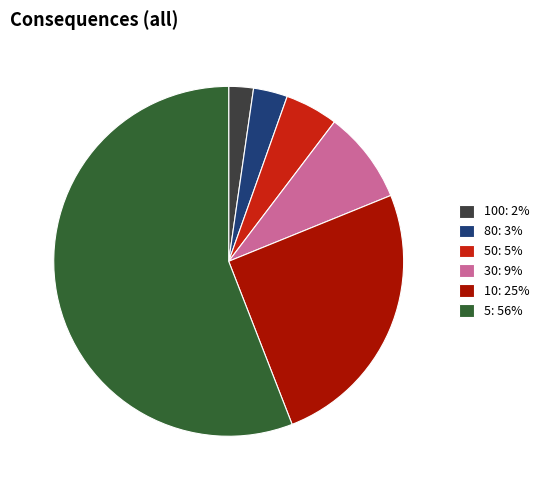

Count the number of slices in the pie.

6